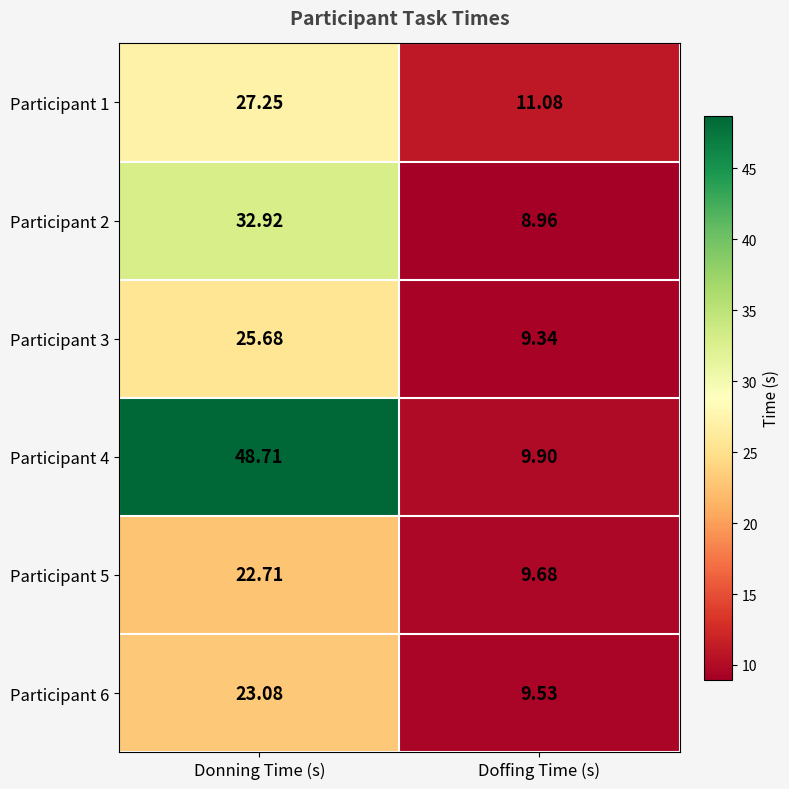

Which category has the highest value across all series?

Donning Time (s)